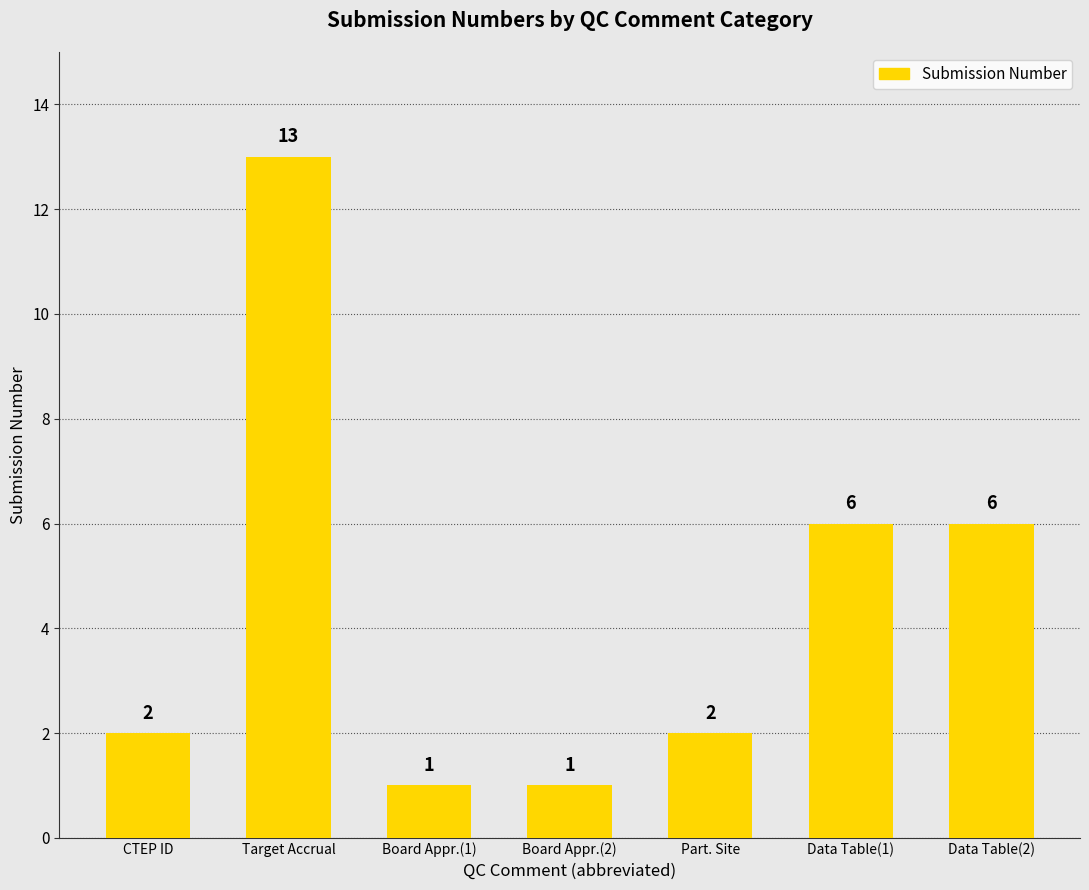

What is the value of the 2nd bar from the left?

13